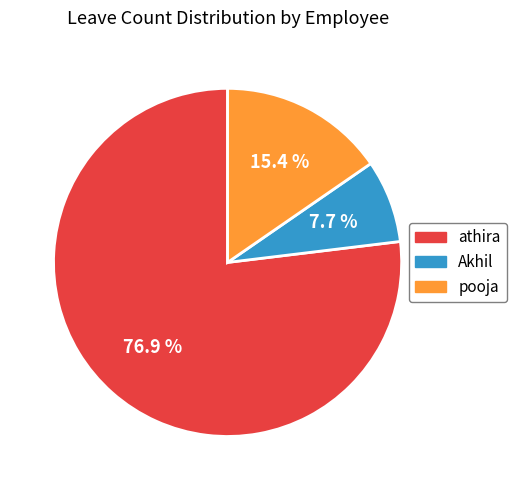

Count the number of slices in the pie.

3